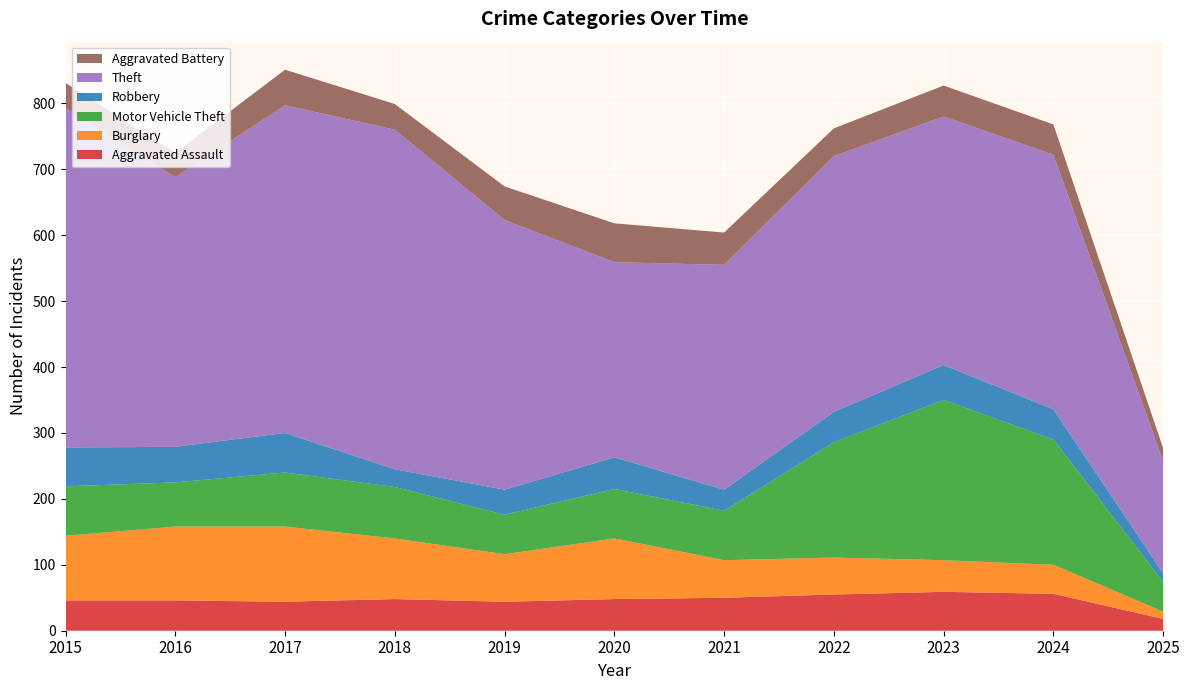

Reading left to right, transcribe all the data shown in this chart.

Aggravated Assault: 2015=46	2016=46	2017=44	2018=48	2019=44	2020=48	2021=50	2022=55	2023=59	2024=56	2025=18
Burglary: 2015=98	2016=112	2017=114	2018=92	2019=72	2020=92	2021=57	2022=56	2023=48	2024=44	2025=11
Motor Vehicle Theft: 2015=75	2016=67	2017=82	2018=78	2019=60	2020=75	2021=75	2022=175	2023=243	2024=190	2025=45
Robbery: 2015=59	2016=54	2017=60	2018=27	2019=38	2020=48	2021=32	2022=46	2023=53	2024=46	2025=13
Theft: 2015=515	2016=409	2017=497	2018=515	2019=409	2020=296	2021=341	2022=388	2023=377	2024=386	2025=170
Aggravated Battery: 2015=38	2016=37	2017=54	2018=39	2019=51	2020=59	2021=49	2022=42	2023=47	2024=46	2025=20